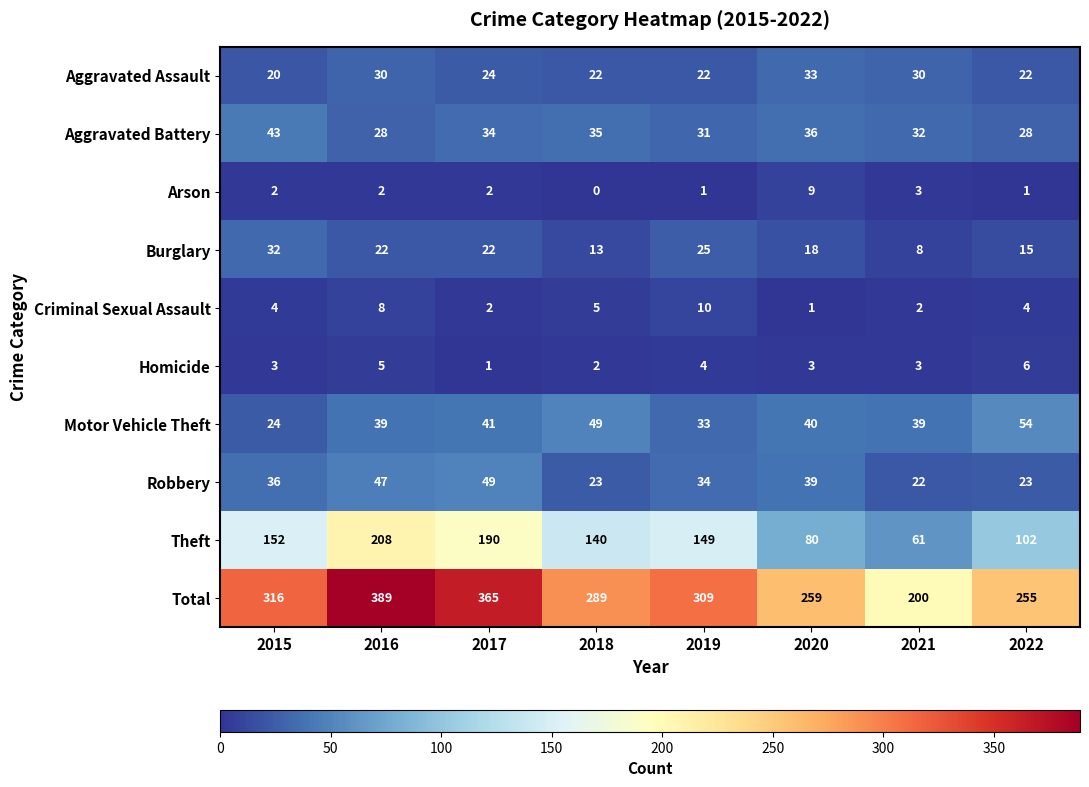

Which series has the widest spread of values?

Total